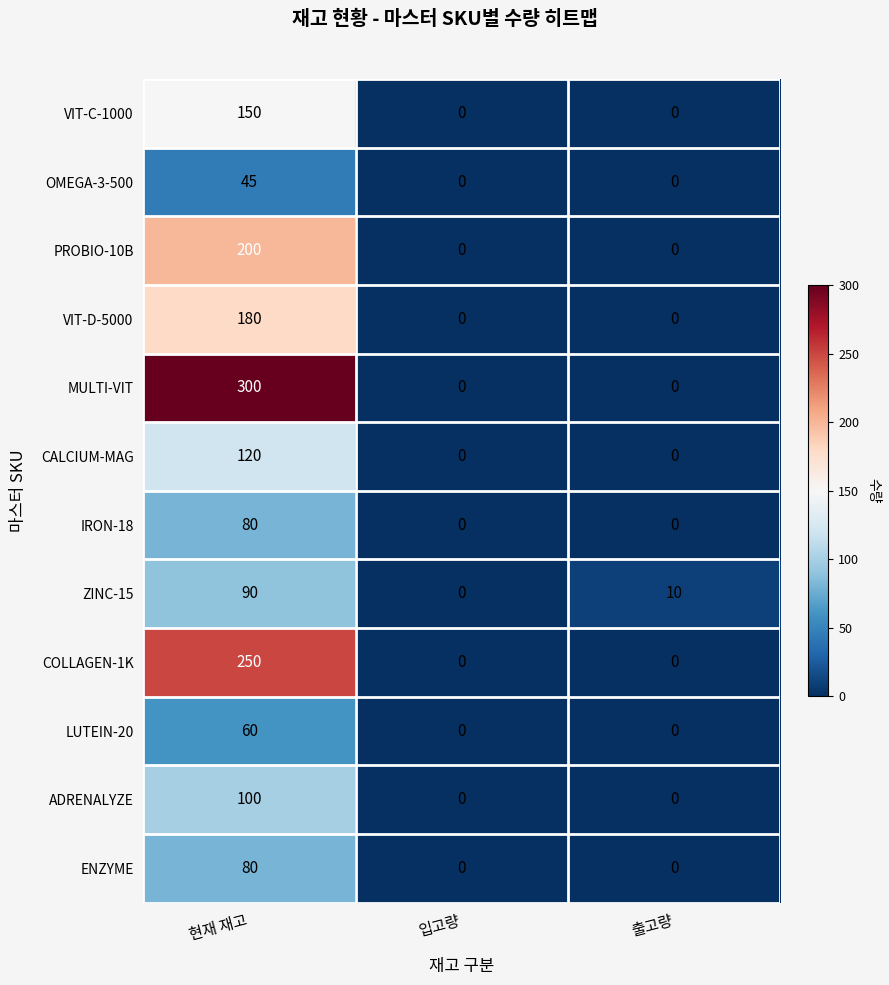

Count the number of categories in the chart.

3